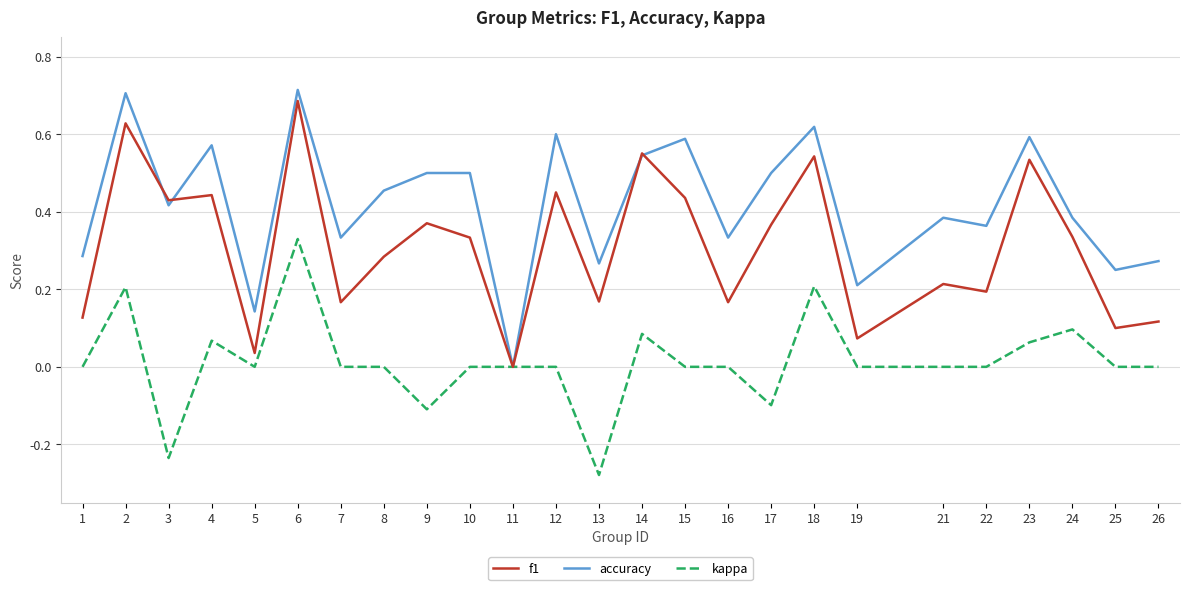

Is the value of accuracy at 18 greater than the value of f1 at 15?

Yes